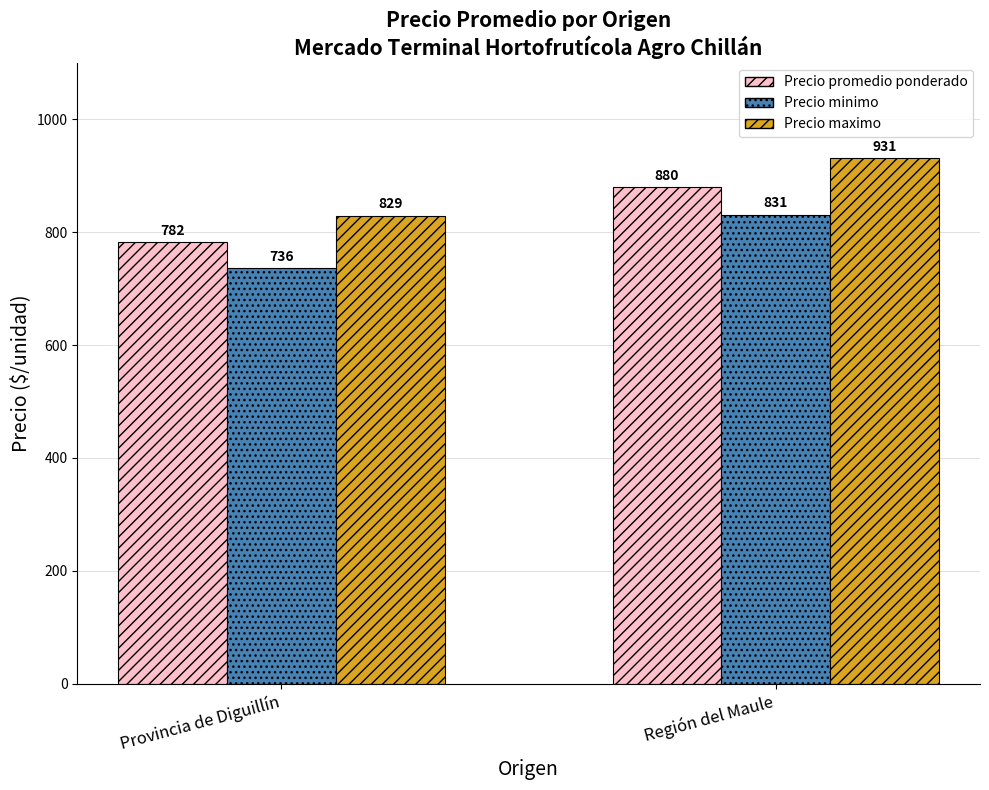

Reading left to right, extract all data points from this chart.

Precio promedio ponderado: 782	880
Precio minimo: 736	831
Precio maximo: 829	931